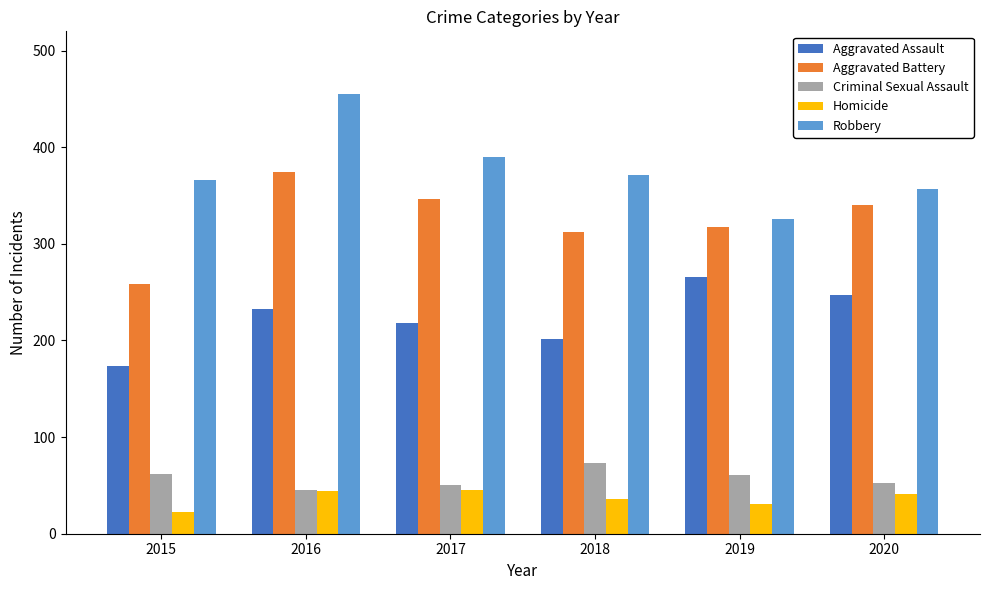

What is the value of the Homicide bar at the 3rd from the left?

45